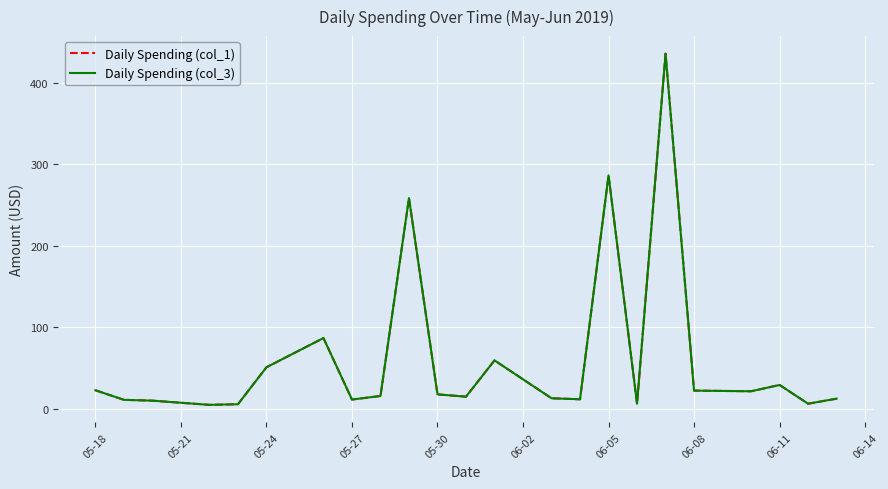

Which series has the widest spread of values?

Daily Spending (col_1)